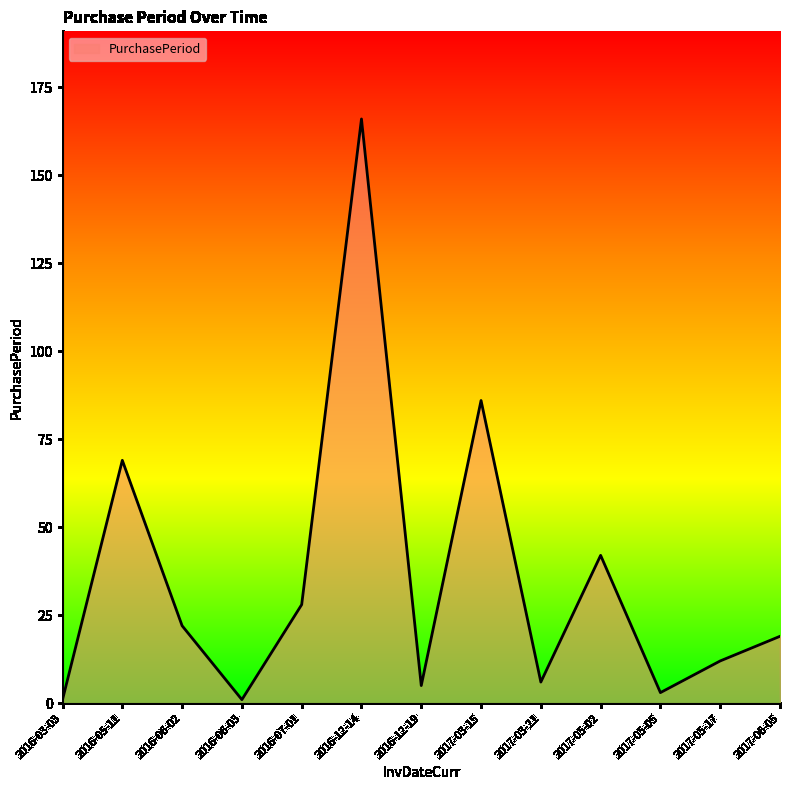

At which label is the value closest to 83?

2017-03-15